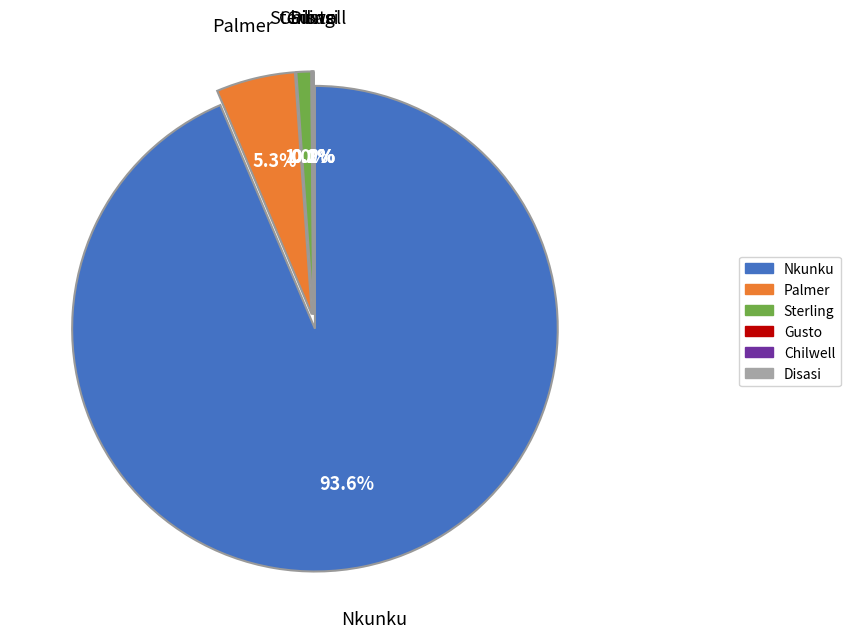

Which slice is the smallest?

Disasi